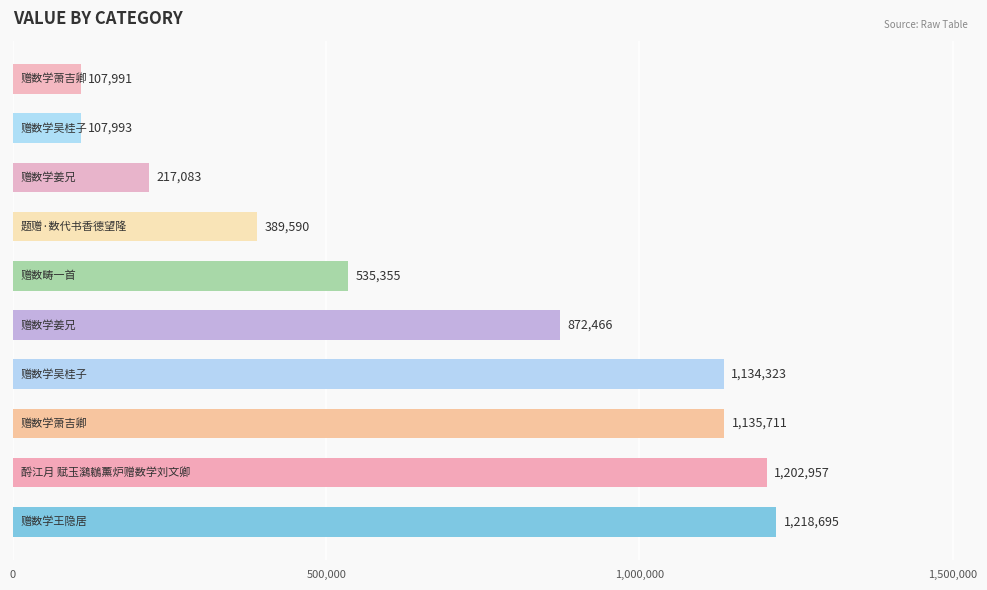

Are the bars grouped side by side (vs. stacked)?

No